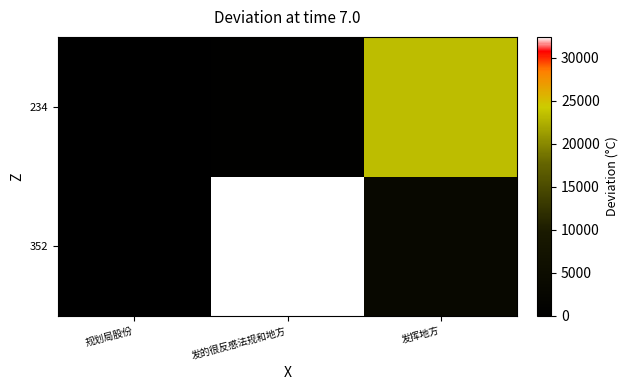

Reading left to right, what are all the values shown in this chart?

352: 规划局股份=352	发的很反感法规和地方=32452	发挥地方=3245
234: 规划局股份=234	发的很反感法规和地方=432	发挥地方=23442